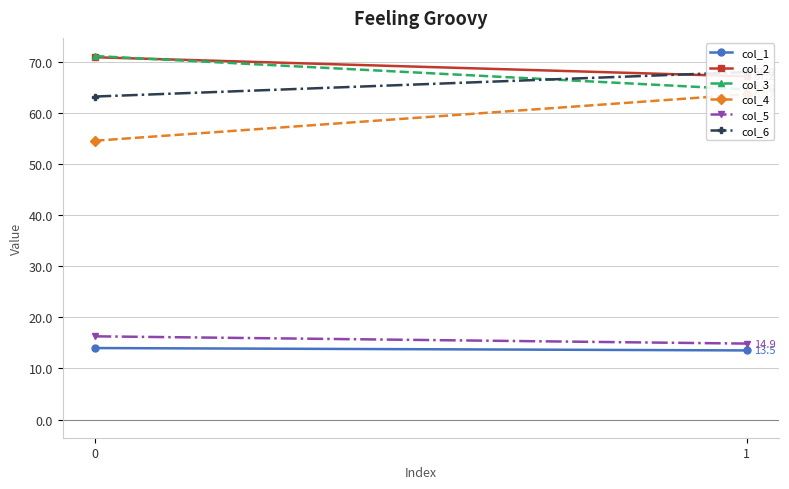

What is the difference between the col_2 values at 1 and 0?

3.7